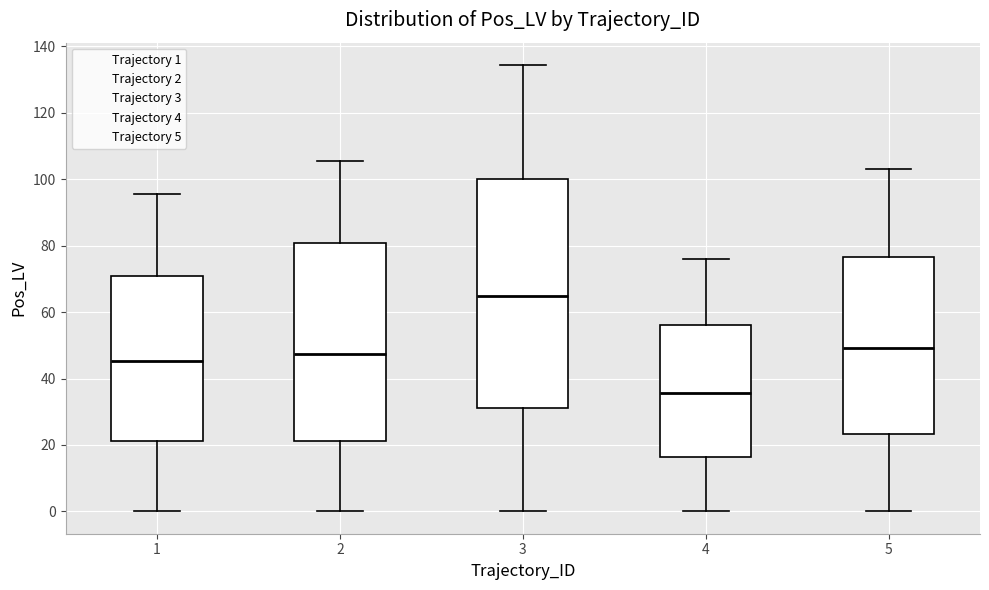

Which box's median line is the lowest?

4